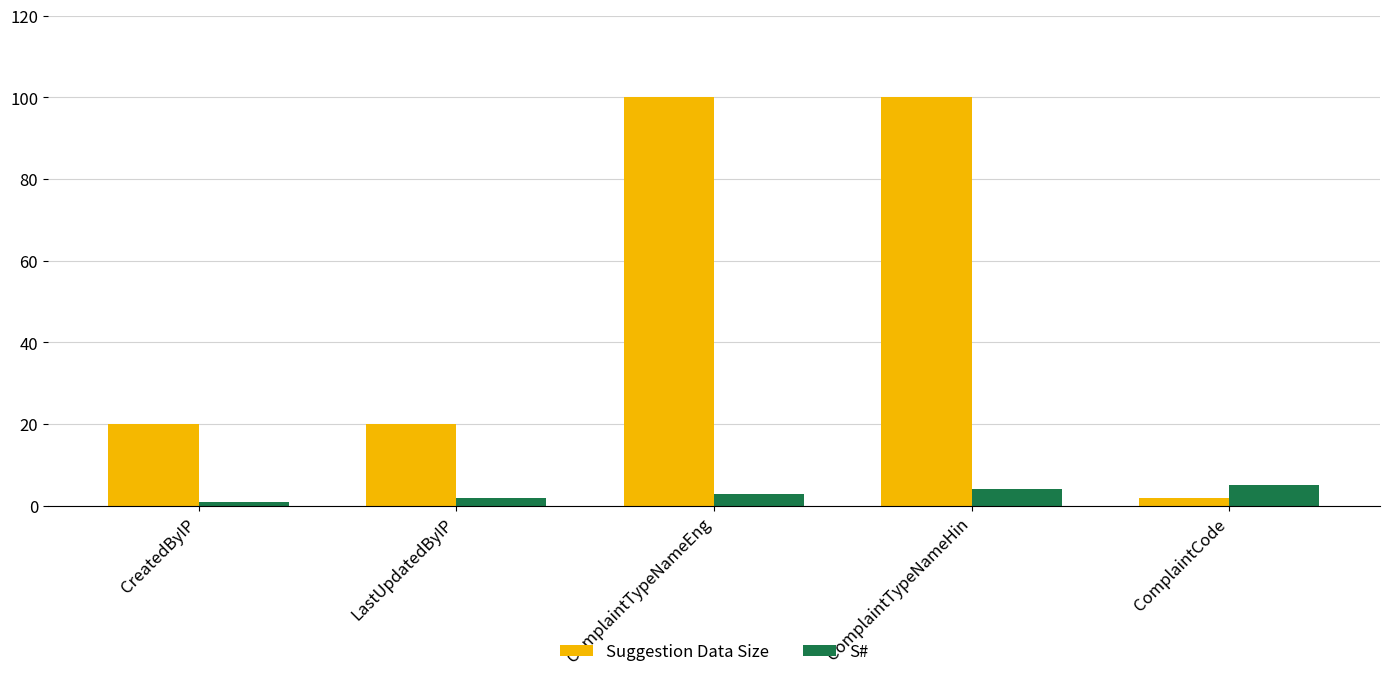

Is it true that Suggestion Data Size equals 12 at LastUpdatedByIP?

False